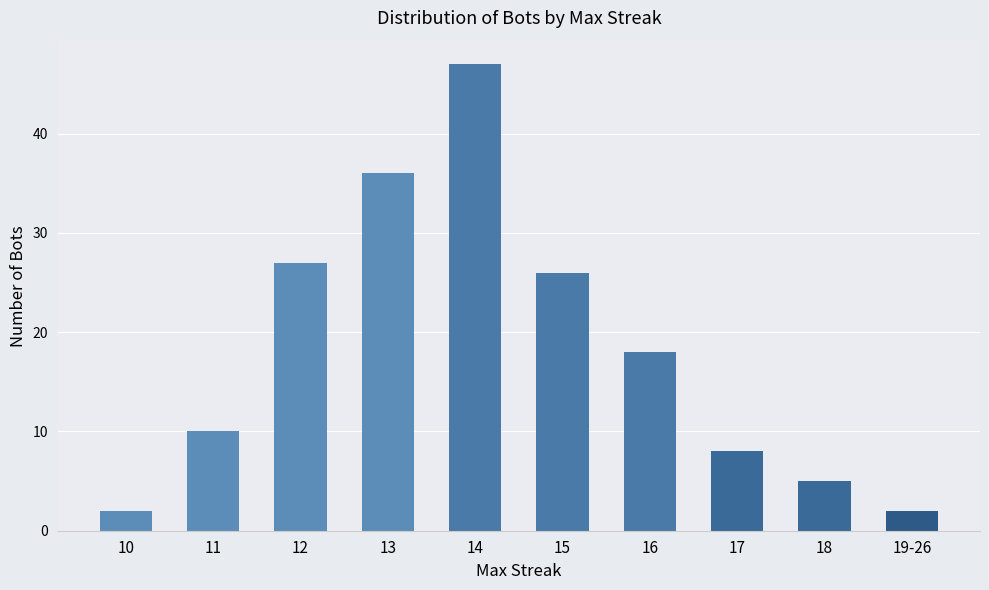

True or false: the data shows 26 at 15.

True